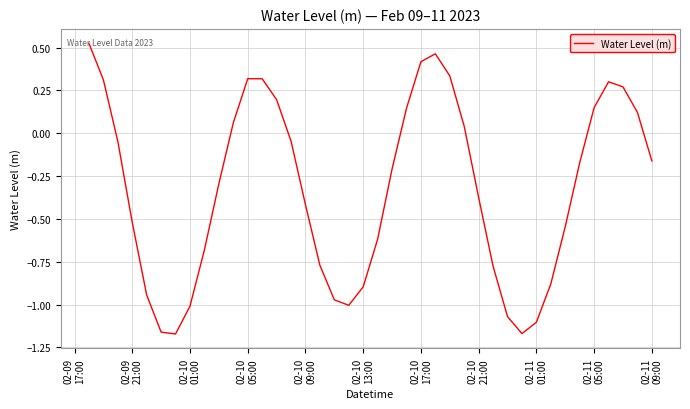

What is the difference between the maximum and minimum values?

1.7